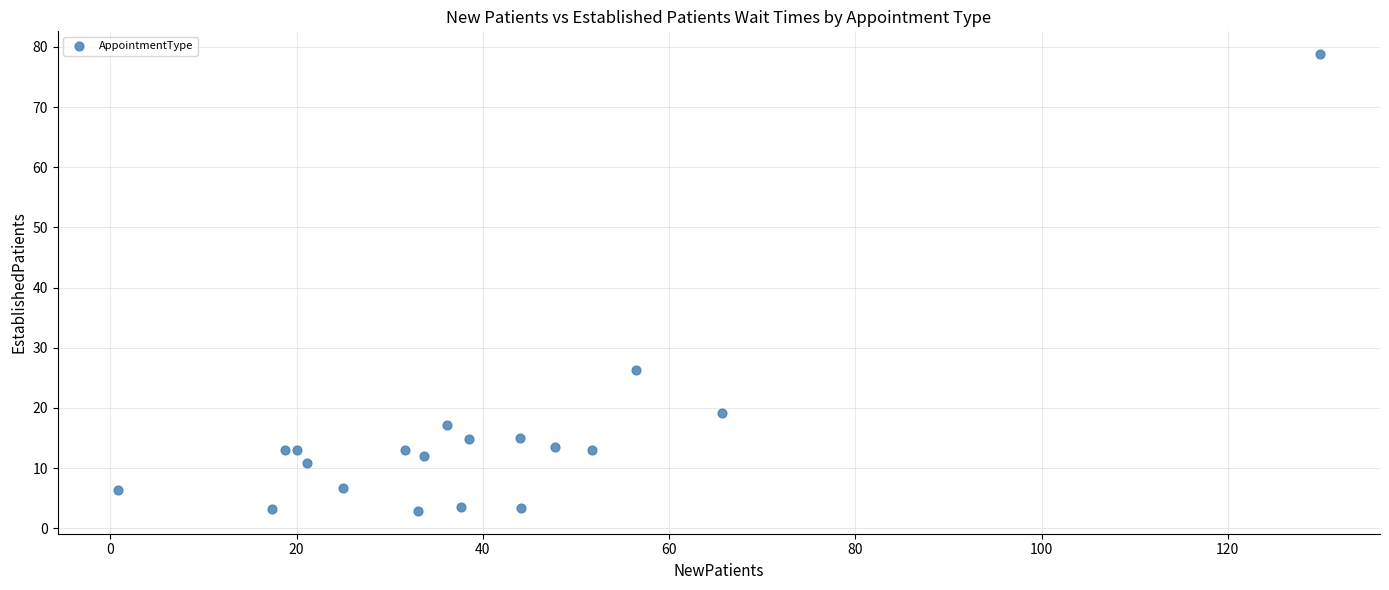

What Y value in the scatter plot is closest to 40?

26.3